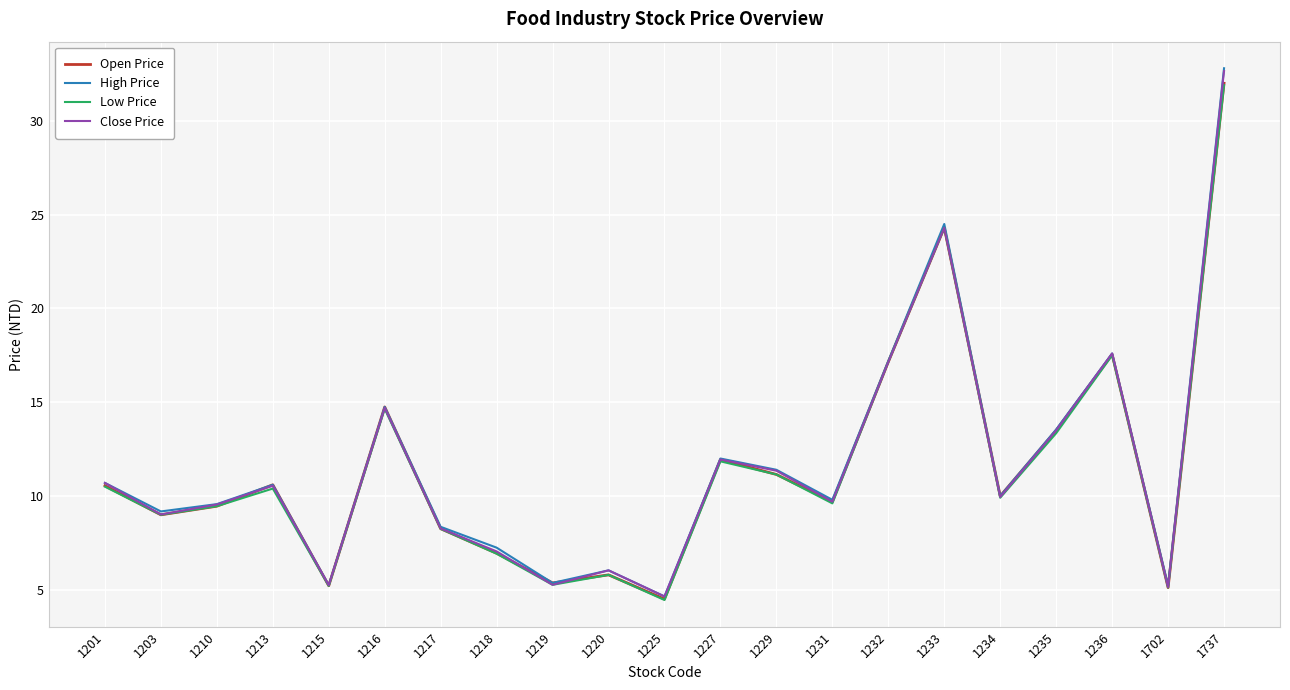

At which category does Open Price reach its first local peak?

1213